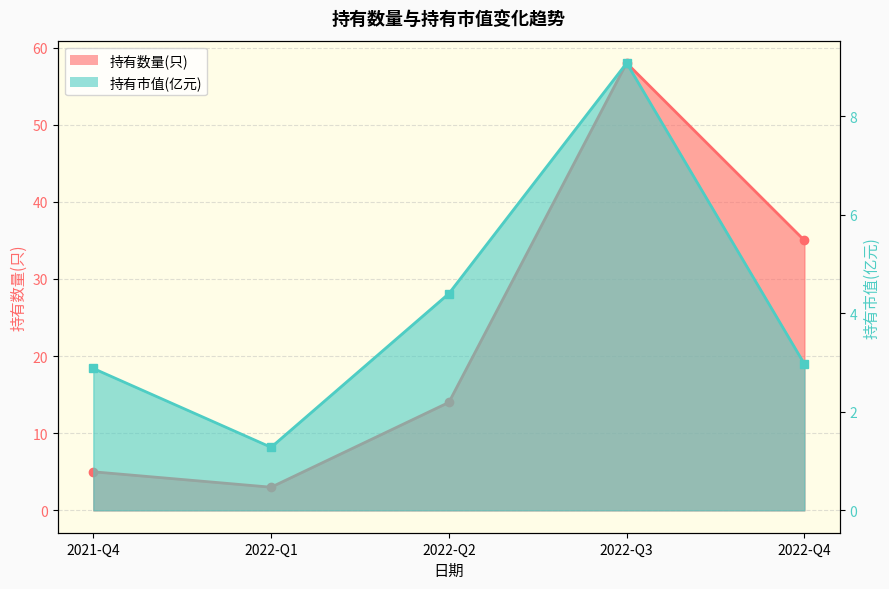

Between 2022-Q2 and 2022-Q1, which is larger?

2022-Q2